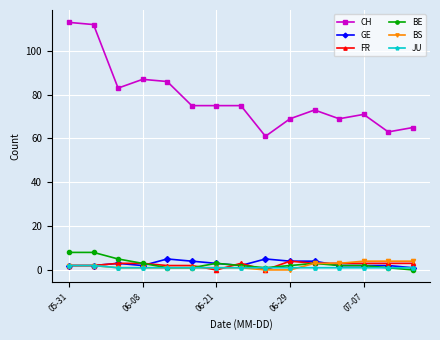

What is the value of the FR point at the 3rd from the left?

3